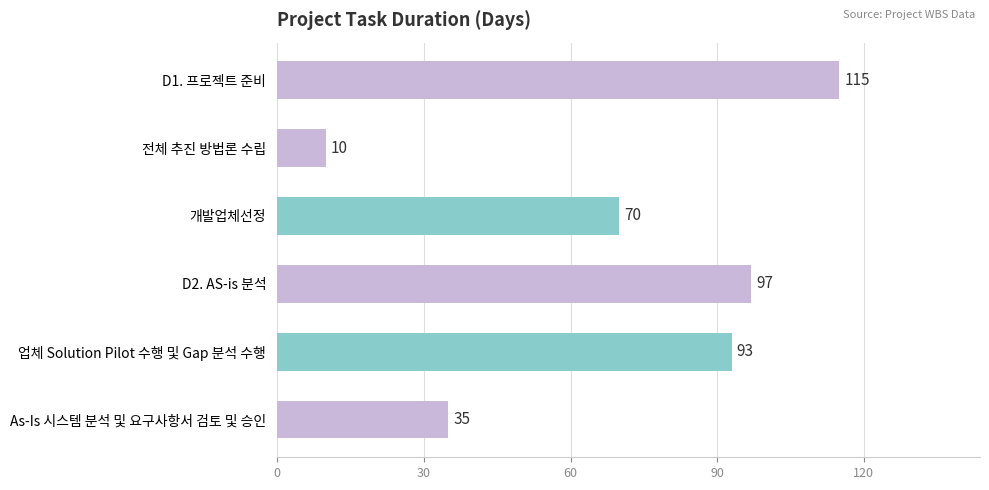

What is the ratio of the value at 업체 Solution Pilot 수행 및 Gap 분석 수행 to the value at 개발업체선정?

1.3